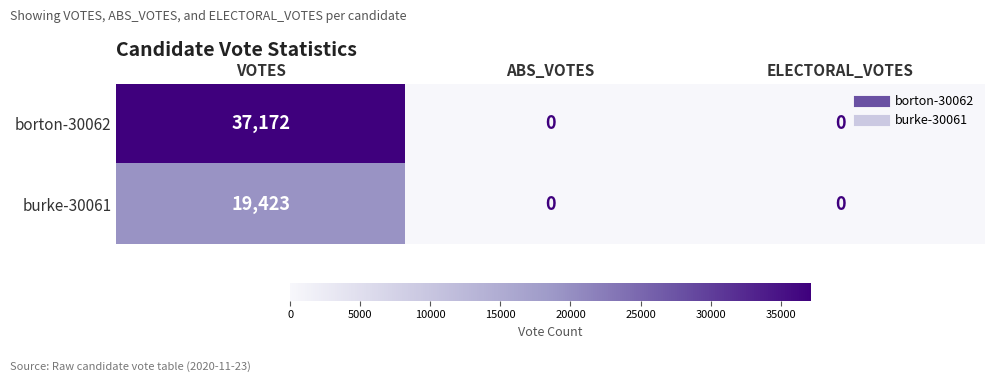

At which category is the sum across all series the highest?

VOTES